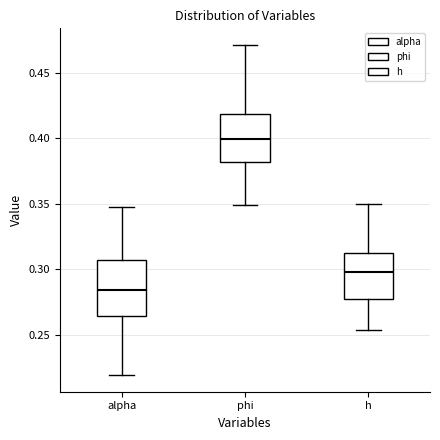

Reading left to right, transcribe this box plot: for each box, give where its median line is, the range the box spans, and where its two whiskers end, as read against the y-axis. The values are not printed on the chart, so give them approximately, as read against the axis.

alpha: median 0.285, box 0.265 to 0.305, whiskers 0.220 to 0.345
phi: median 0.400, box 0.380 to 0.420, whiskers 0.350 to 0.470
h: median 0.300, box 0.280 to 0.310, whiskers 0.255 to 0.350